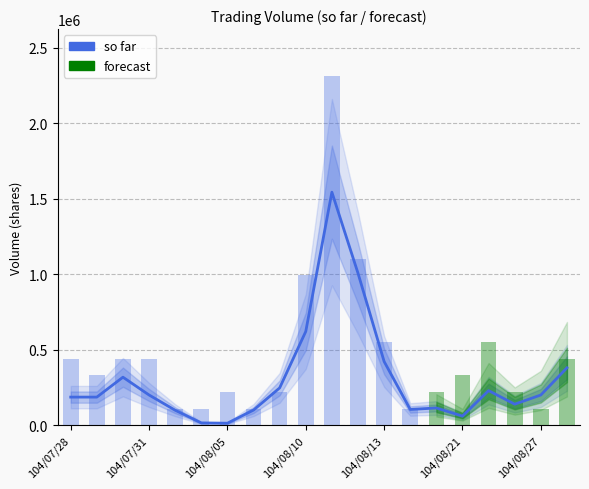

What is the sum of all values?

6184000